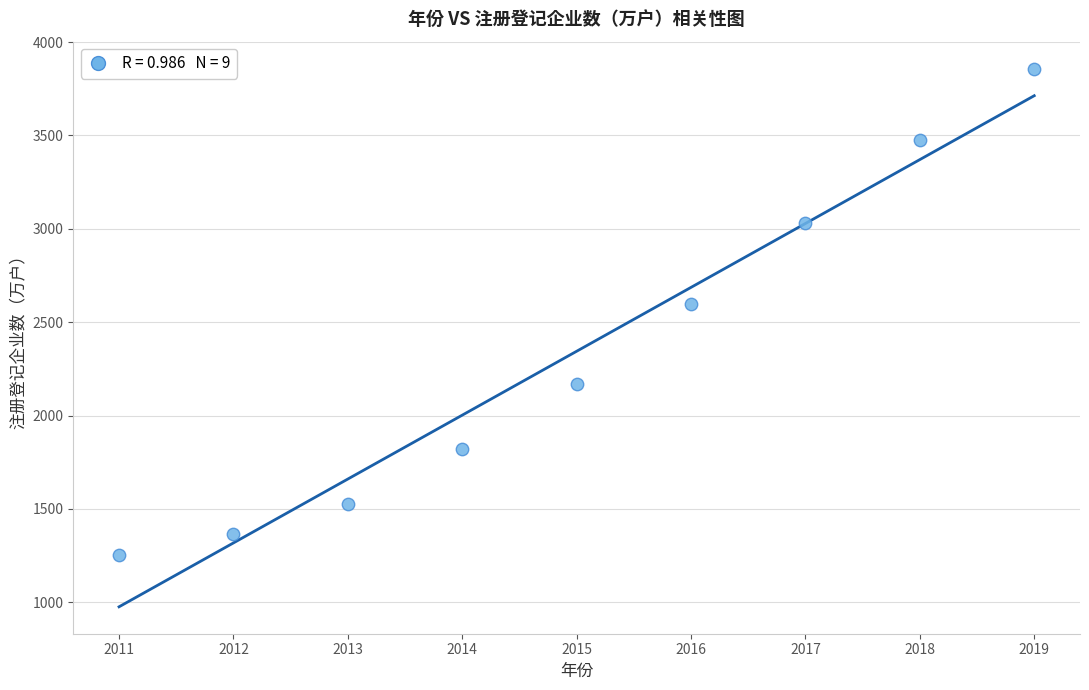

What is the range of Y values (max minus min)?

2605.2